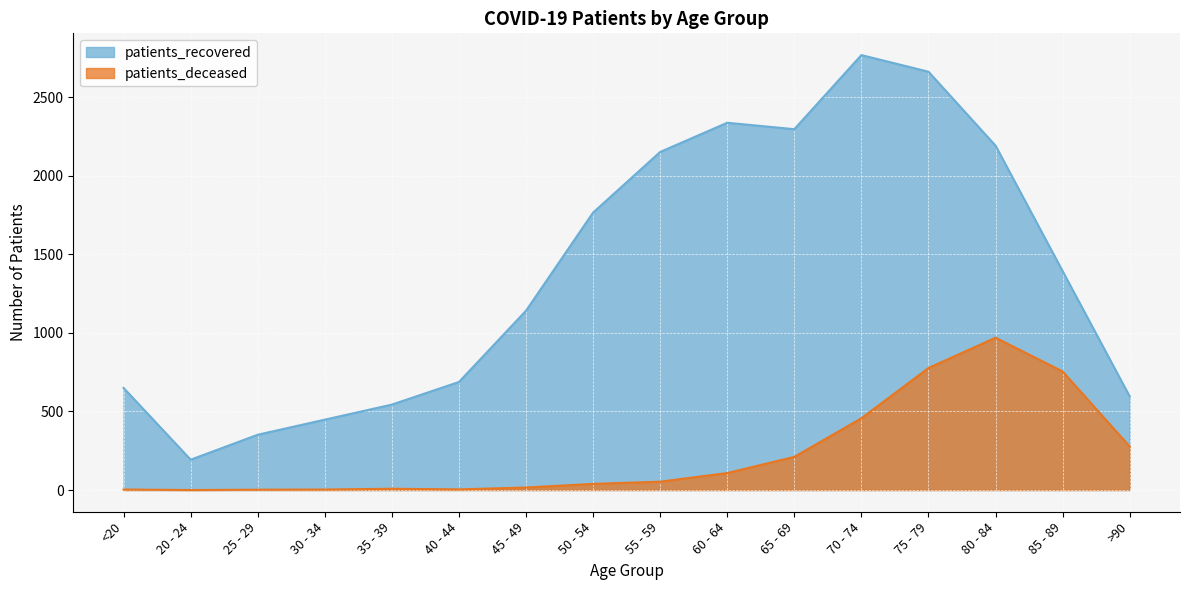

How many lines are shown in the chart?

2